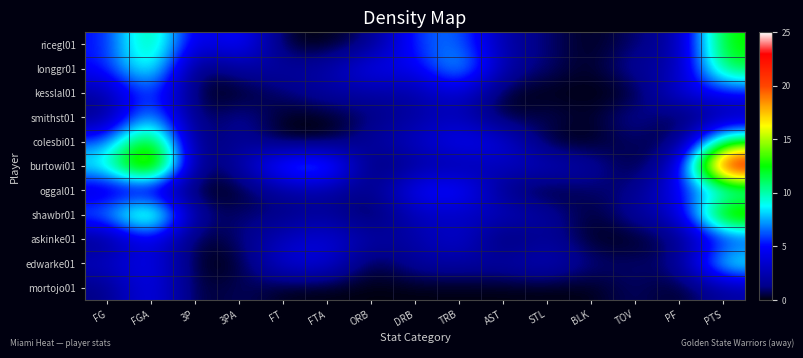

Reading left to right, transcribe all the data shown in this chart.

ricegl01: FG=5	FGA=12	3P=3	3PA=6	FT=0	FTA=0	ORB=1	DRB=6	TRB=7	AST=2	STL=1	BLK=0	TOV=1	PF=2	PTS=13
longgr01: FG=5	FGA=11	3P=0	3PA=2	FT=2	FTA=2	ORB=5	DRB=4	TRB=9	AST=2	STL=1	BLK=0	TOV=2	PF=2	PTS=12
kesslal01: FG=2	FGA=7	3P=0	3PA=0	FT=1	FTA=2	ORB=2	DRB=2	TRB=4	AST=0	STL=0	BLK=0	TOV=0	PF=4	PTS=5
smithst01: FG=1	FGA=9	3P=0	3PA=2	FT=0	FTA=0	ORB=1	DRB=2	TRB=3	AST=0	STL=1	BLK=0	TOV=2	PF=0	PTS=2
colesbi01: FG=6	FGA=15	3P=0	3PA=2	FT=0	FTA=0	ORB=2	DRB=3	TRB=5	AST=4	STL=0	BLK=0	TOV=1	PF=0	PTS=12
burtowi01: FG=9	FGA=19	3P=0	3PA=2	FT=7	FTA=8	ORB=0	DRB=2	TRB=2	AST=3	STL=3	BLK=2	TOV=0	PF=3	PTS=25
oggal01: FG=3	FGA=3	3P=0	3PA=0	FT=2	FTA=2	ORB=1	DRB=5	TRB=6	AST=1	STL=0	BLK=1	TOV=1	PF=5	PTS=8
shawbr01: FG=7	FGA=14	3P=1	3PA=1	FT=1	FTA=2	ORB=0	DRB=3	TRB=3	AST=3	STL=2	BLK=0	TOV=2	PF=3	PTS=16
askinke01: FG=1	FGA=5	3P=0	3PA=1	FT=3	FTA=4	ORB=2	DRB=2	TRB=4	AST=0	STL=2	BLK=0	TOV=0	PF=1	PTS=5
edwarke01: FG=3	FGA=5	3P=0	3PA=0	FT=4	FTA=4	ORB=0	DRB=2	TRB=2	AST=2	STL=3	BLK=1	TOV=1	PF=1	PTS=10
mortojo01: FG=1	FGA=5	3P=0	3PA=1	FT=0	FTA=0	ORB=0	DRB=0	TRB=0	AST=0	STL=0	BLK=0	TOV=1	PF=0	PTS=2